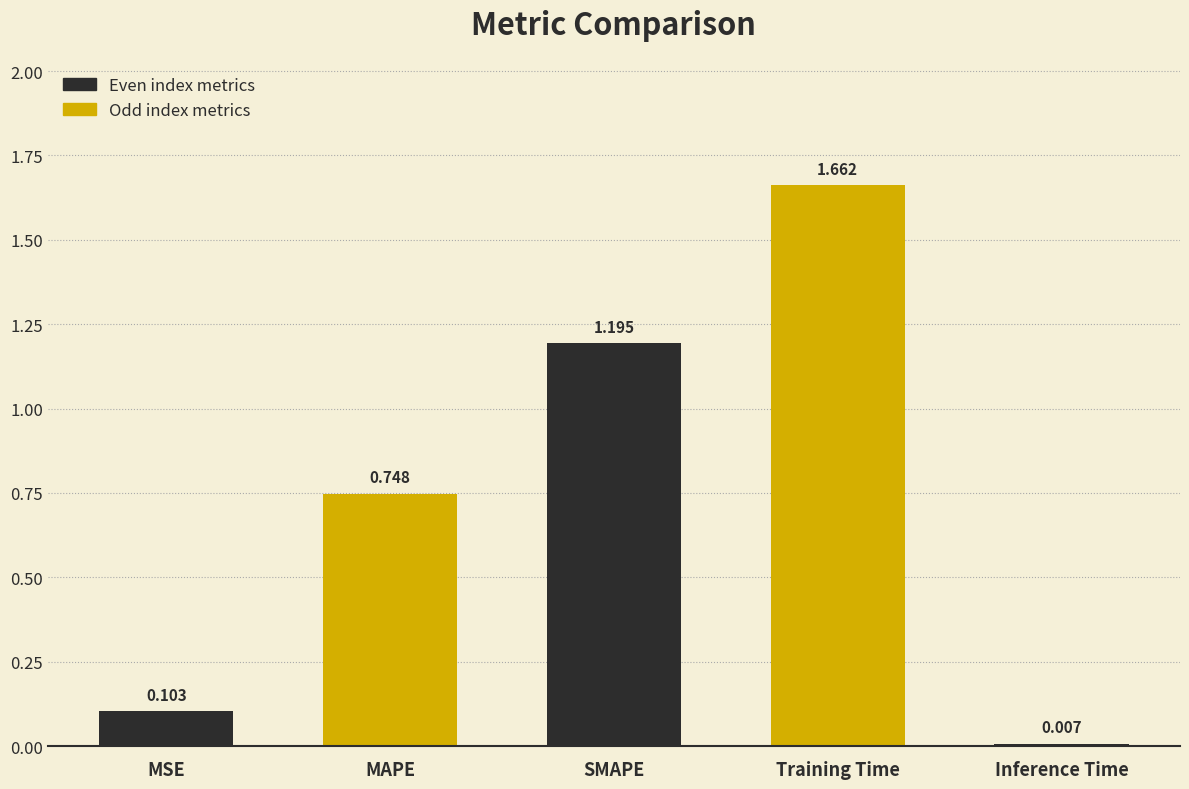

Rank the categories by value from lowest to highest.

Inference Time, MSE, MAPE, SMAPE, Training Time